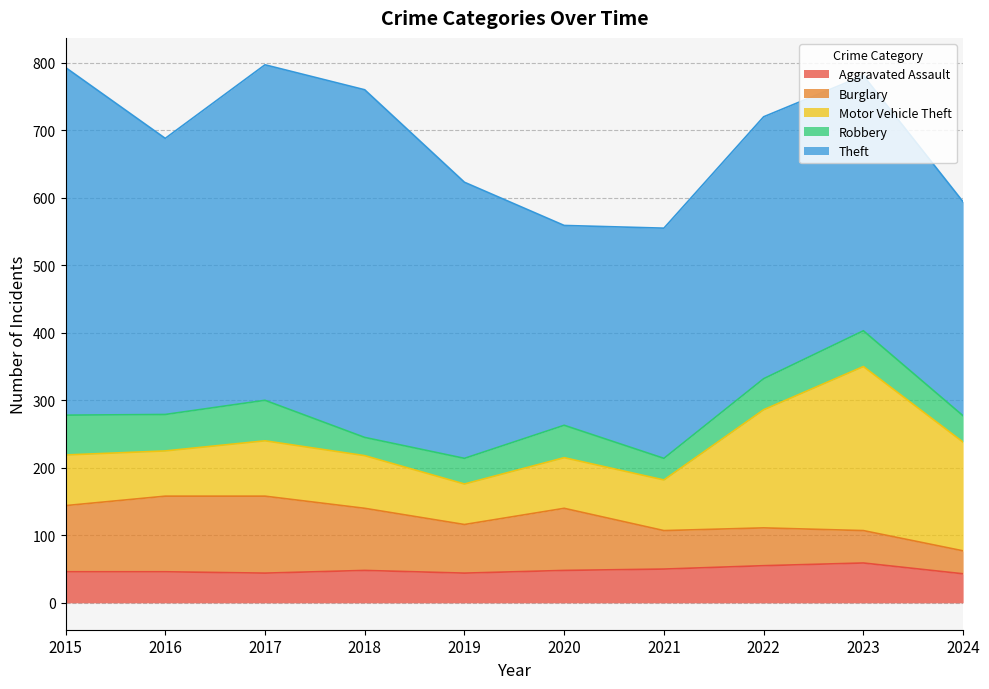

Which series has the largest total across all categories?

Theft